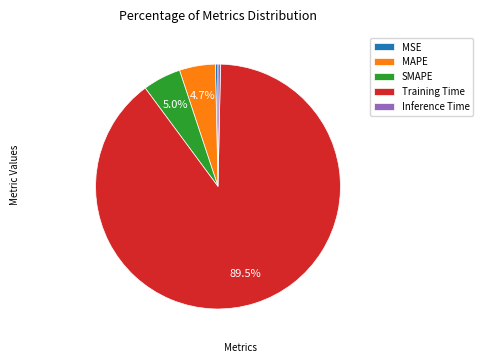

To the nearest percent, what is the average slice percentage?

20%